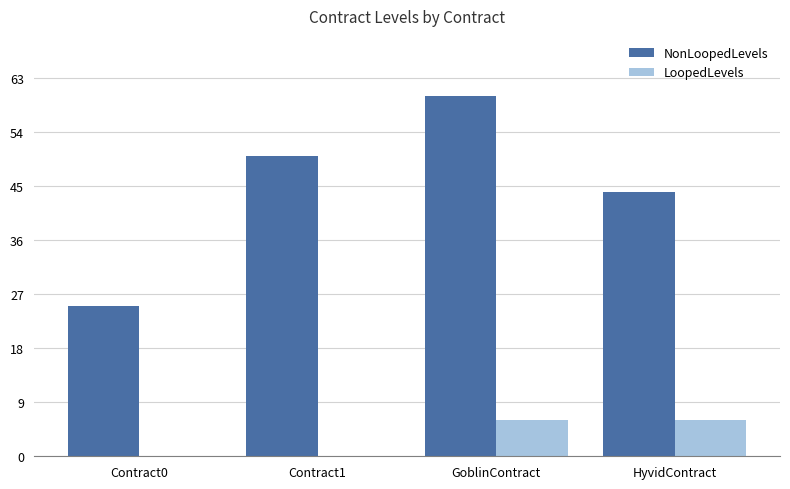

Reading left to right, what are all the values shown in this chart?

NonLoopedLevels: 25	50	60	44
LoopedLevels: 0	0	6	6